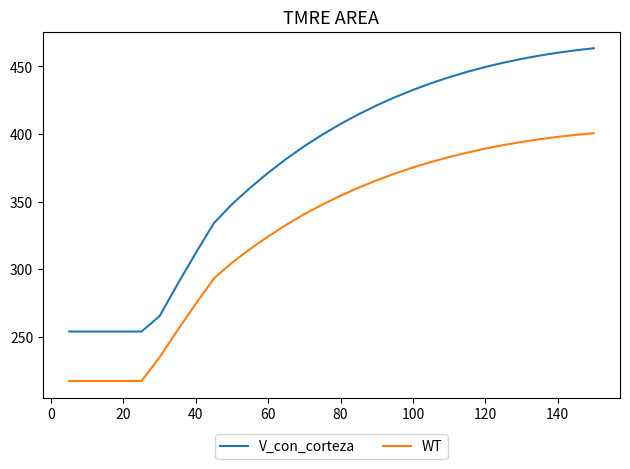

Which series has the largest total across all categories?

V_con_corteza